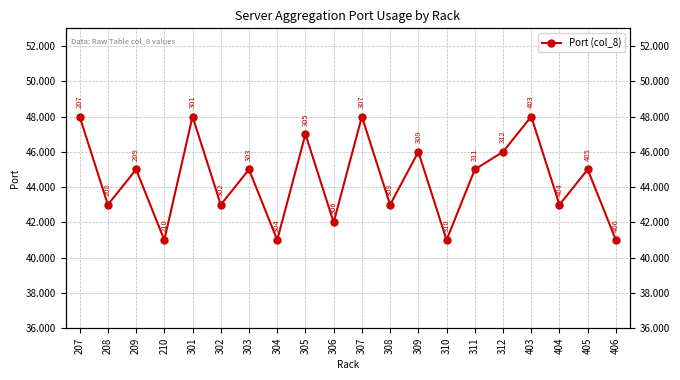

Reading left to right, list all the values displayed in this chart.

48	43	45	41	48	43	45	41	47	42	48	43	46	41	45	46	48	43	45	41